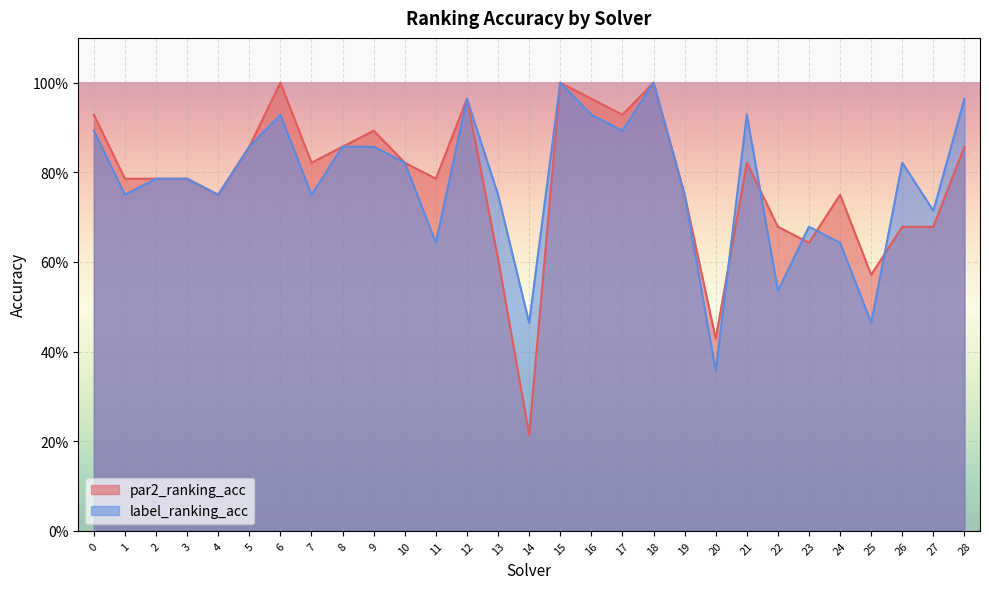

Which category has the lowest value across all series?

14